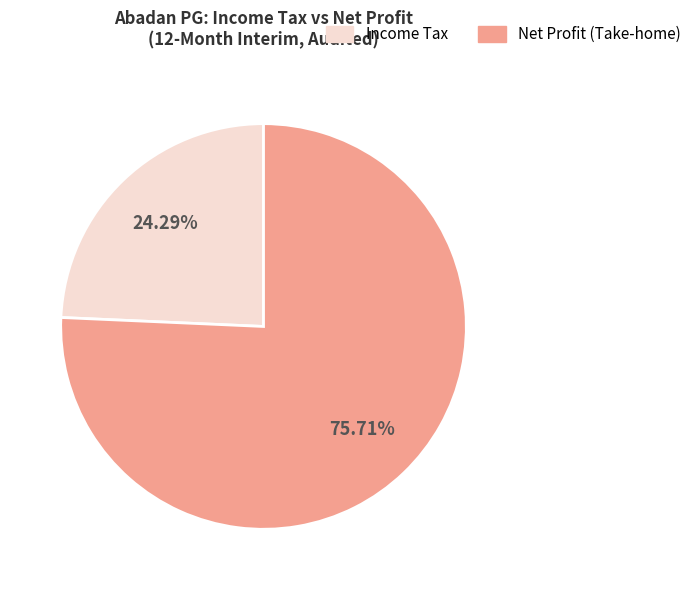

How many segments does this pie chart have?

2